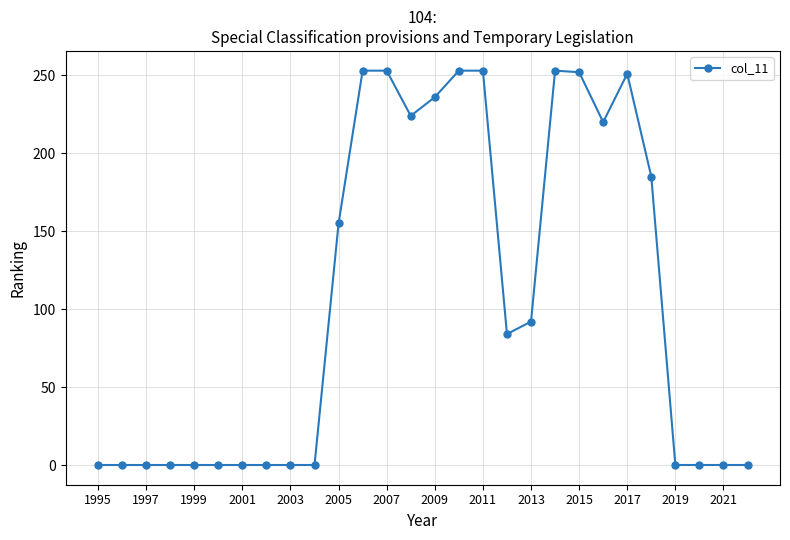

What is the sum of all values?

2964